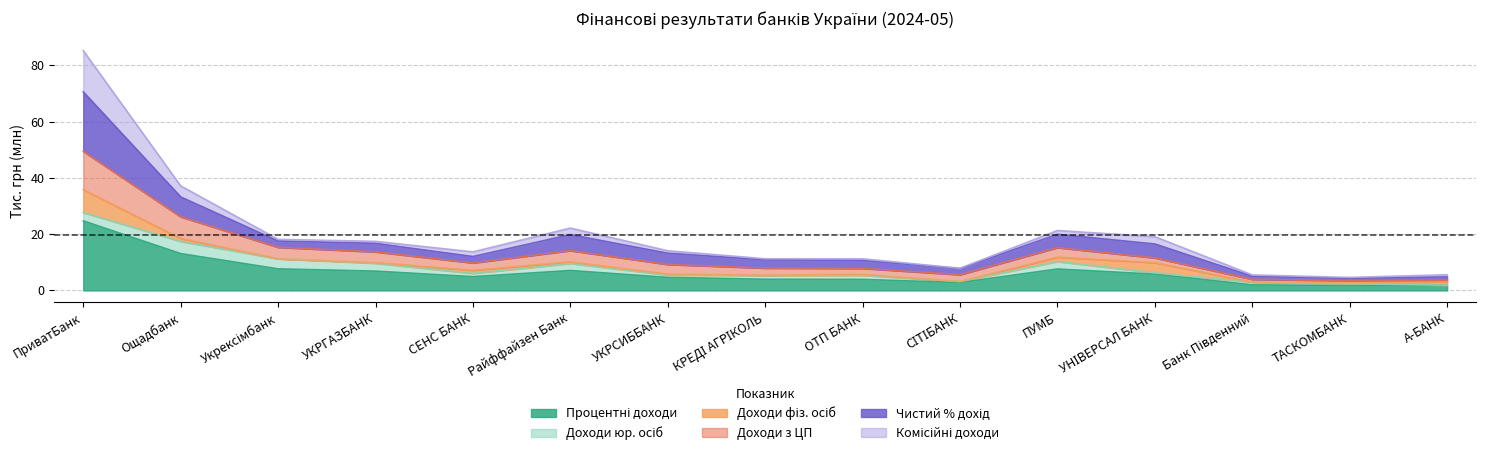

How many lines are shown in the chart?

6